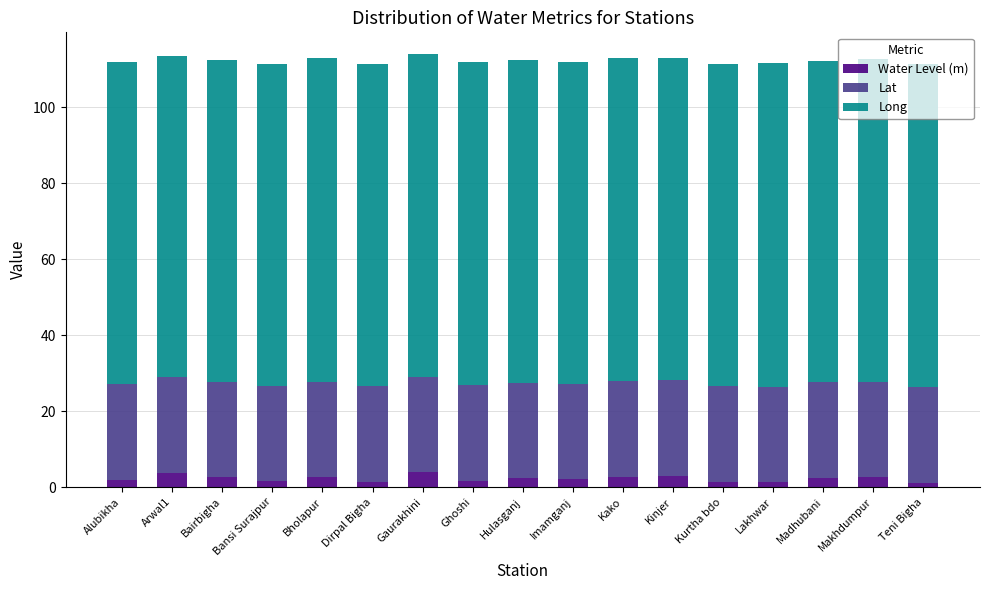

What is the highest value of the Water Level (m) series?

3.9